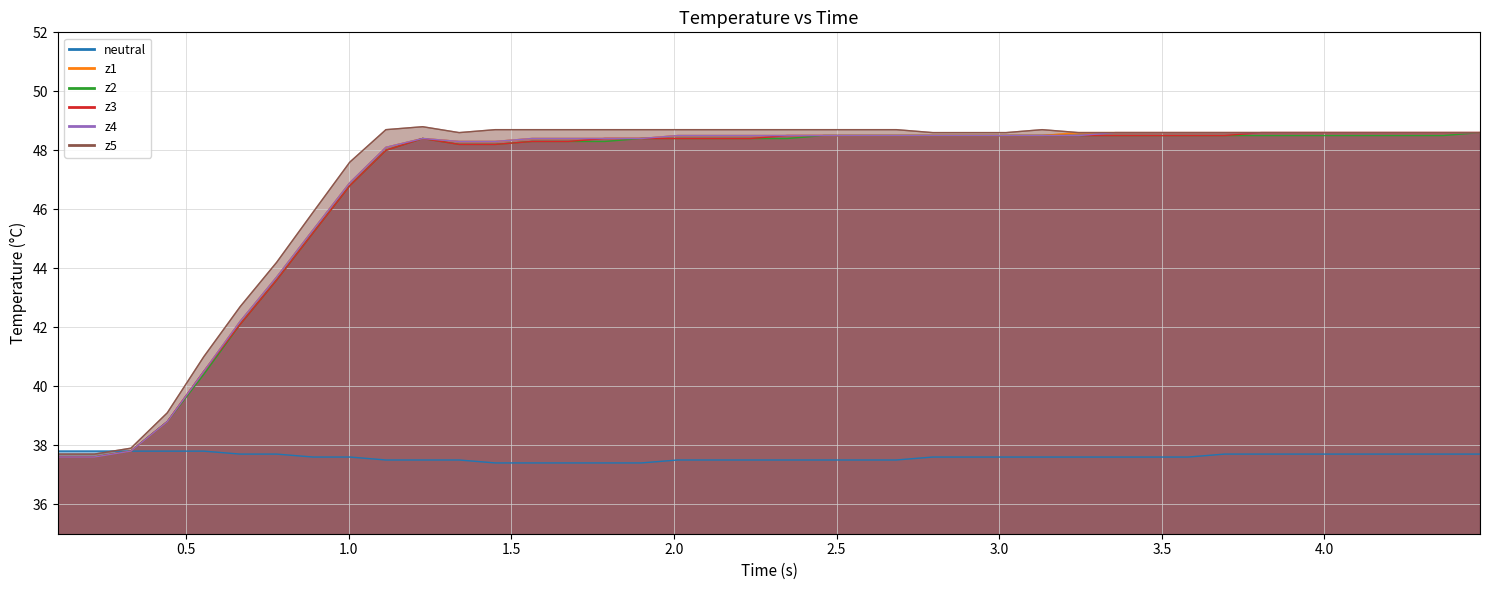

At how many categories does at least one series exceed 39?

37